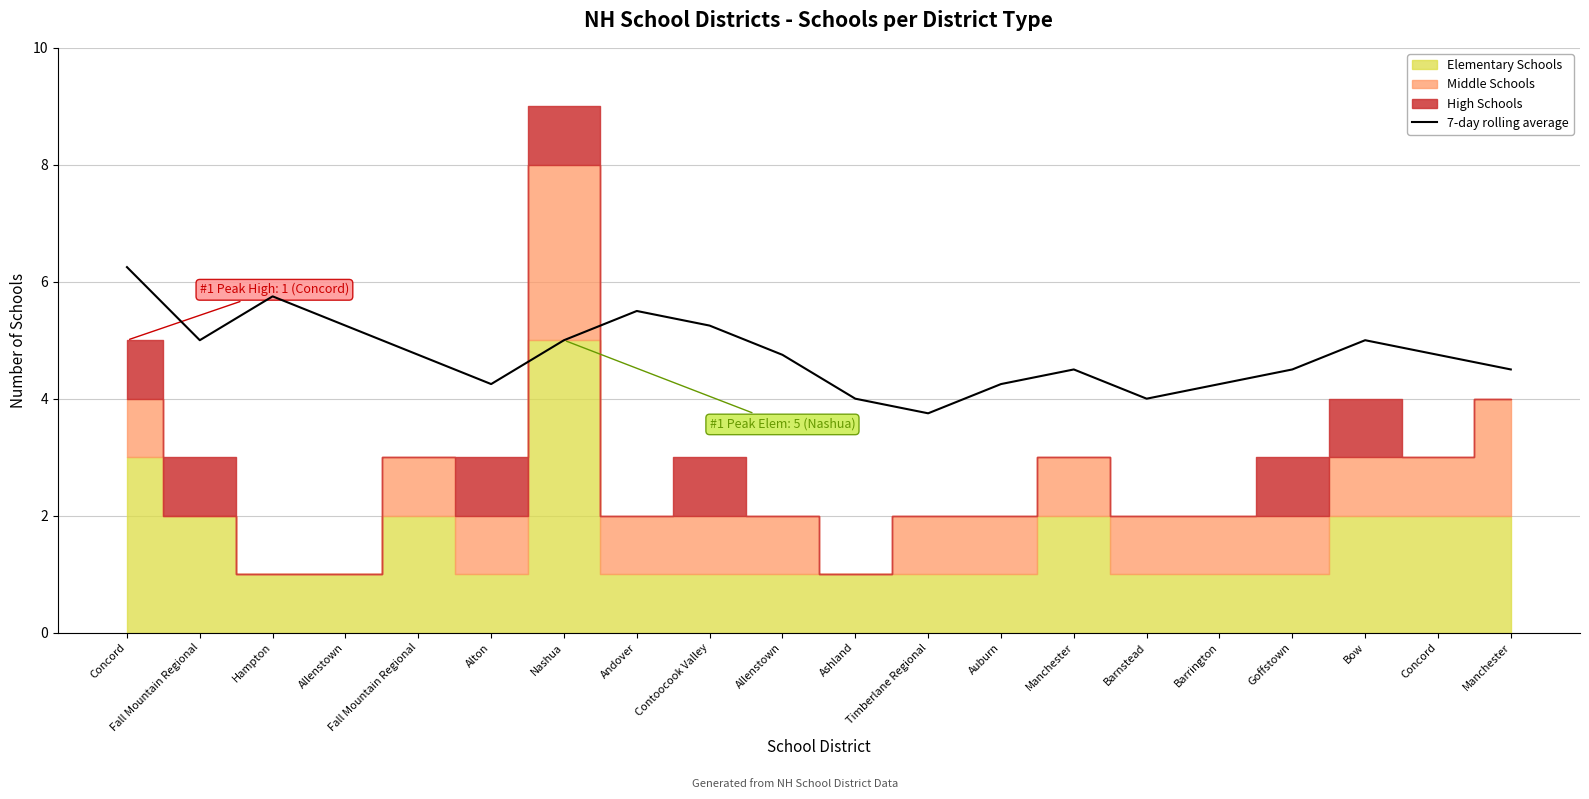

Rank the categories by value from highest to lowest.

Concord, Hampton, Andover, Allenstown, Contoocook Valley, Fall Mountain Regional, Nashua, Bow, Fall Mountain Regional, Allenstown, Concord, Manchester, Goffstown, Manchester, Alton, Auburn, Barrington, Ashland, Barnstead, Timberlane Regional